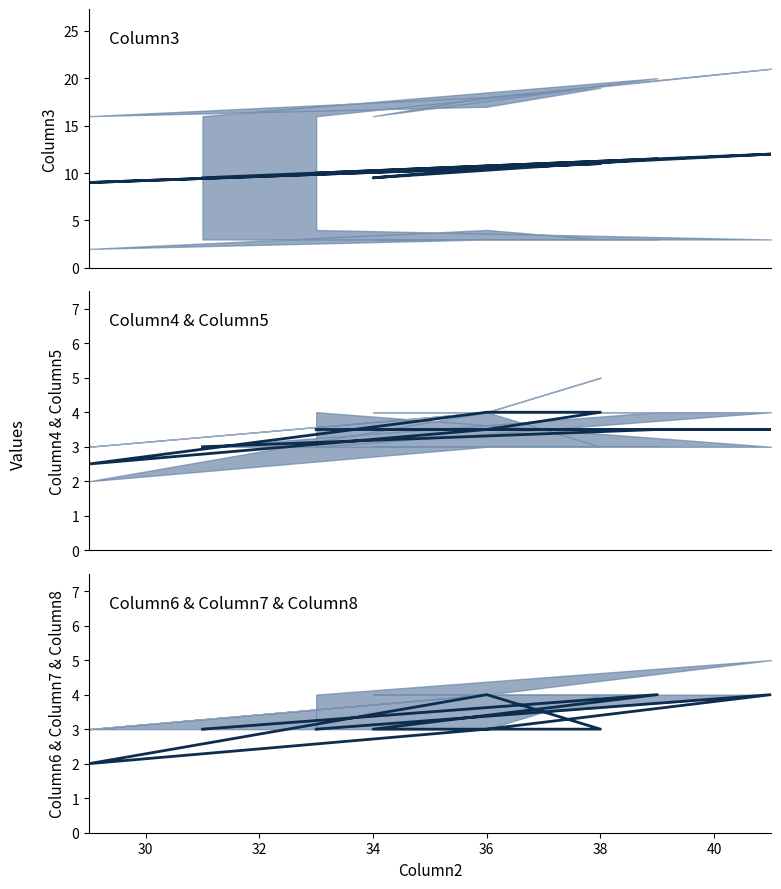

How many Column8 mid values are between 3 and 4?

9